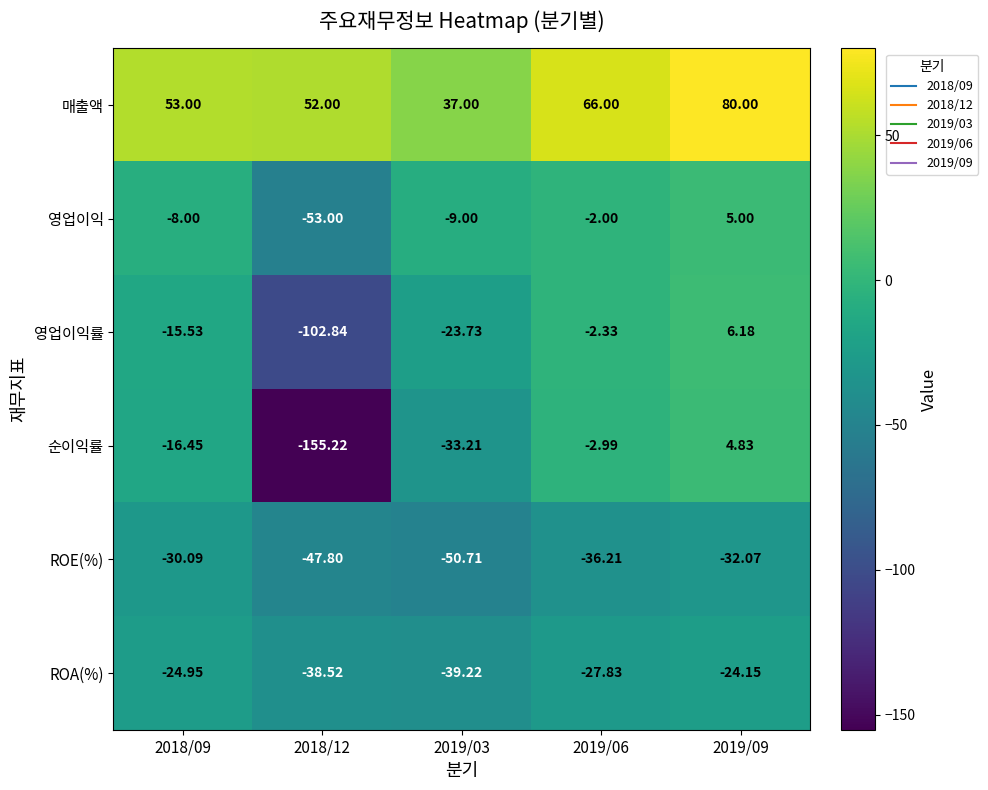

At 2018/12, list the series in order from smallest to largest.

순이익률, 영업이익률, 영업이익, ROE(%), ROA(%), 매출액